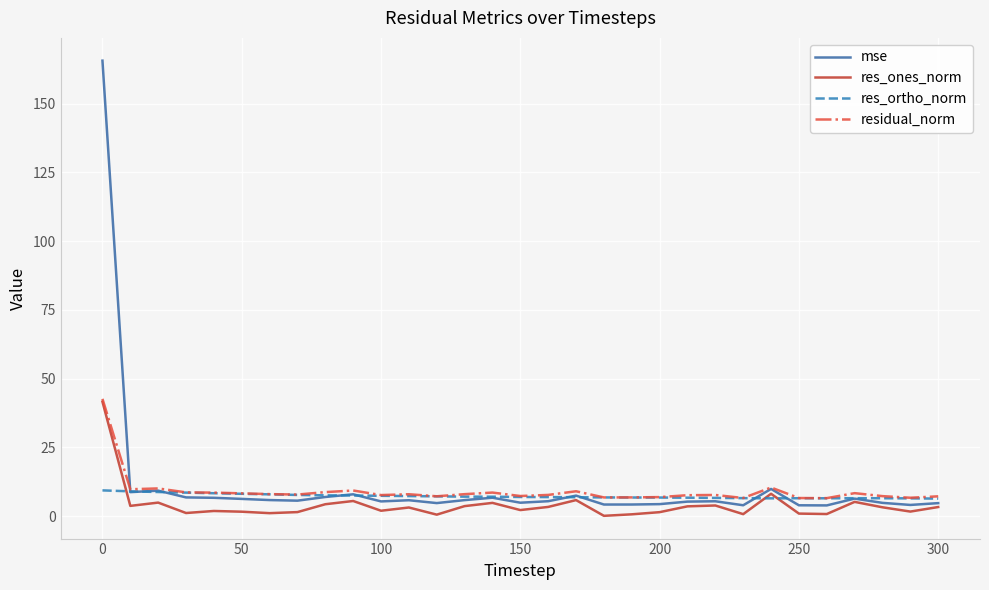

Which series has the largest range (max minus min)?

mse